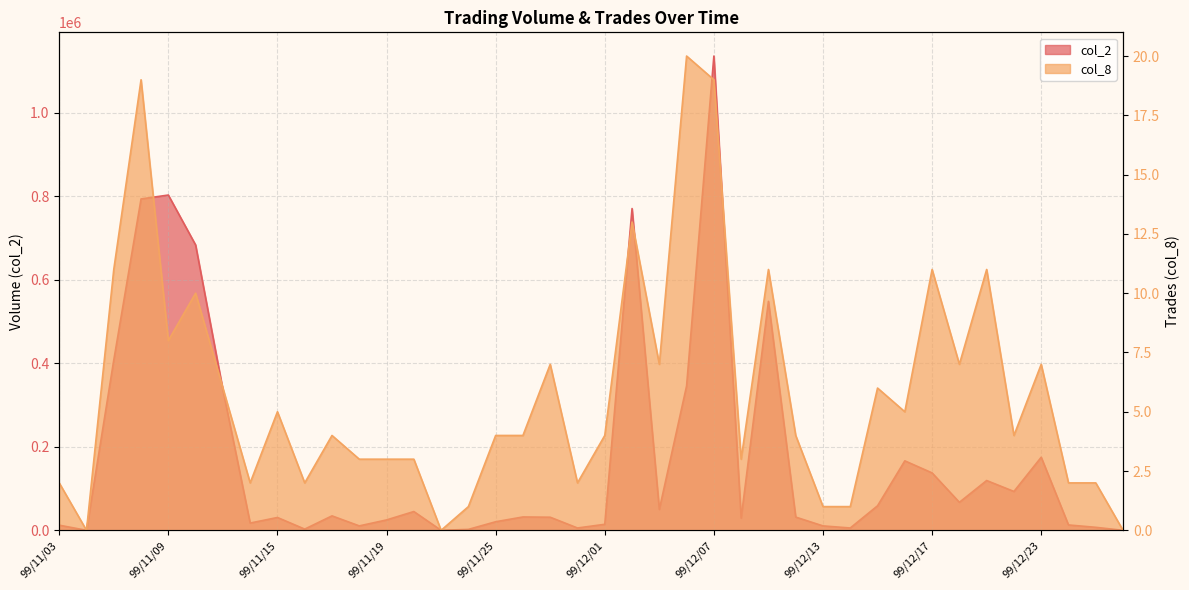

At which category does the chart reach its minimum across all series?

99/11/04